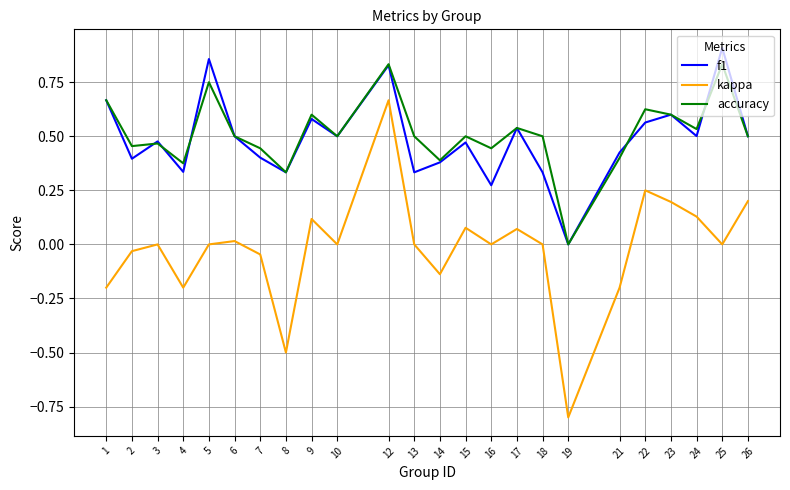

True or false: kappa and f1 intersect in this chart.

False